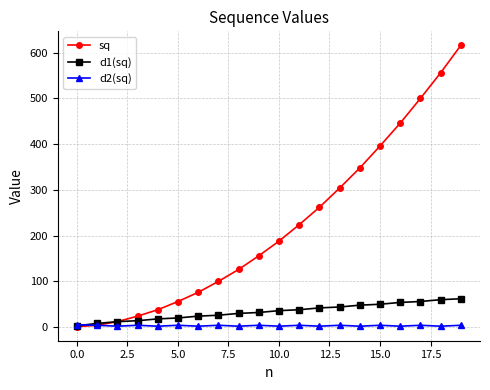

Which series has the largest range (max minus min)?

sq